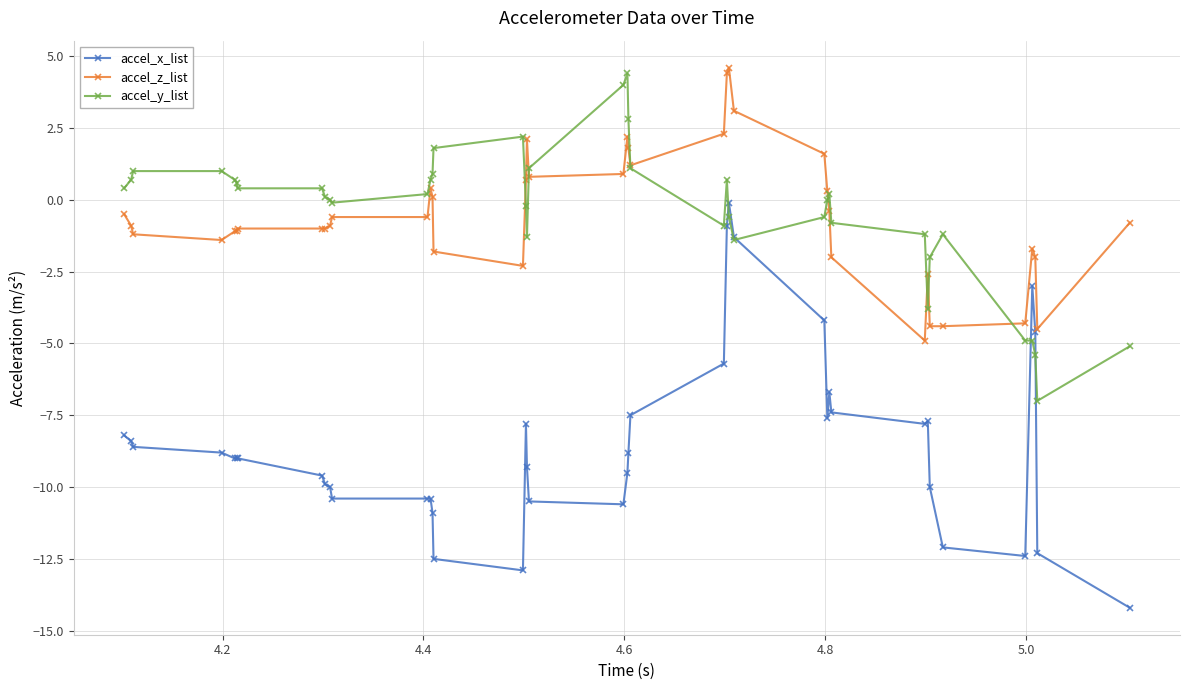

True or false: accel_z_list and accel_x_list cross at least once.

False